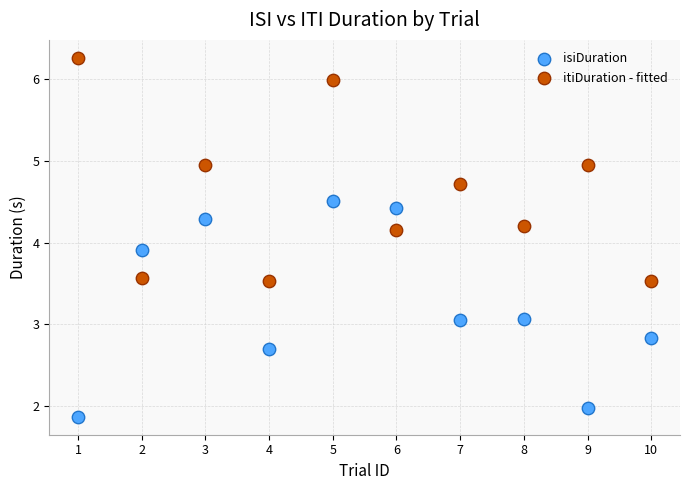

Which series has the widest spread of Y values?

itiDuration - fitted